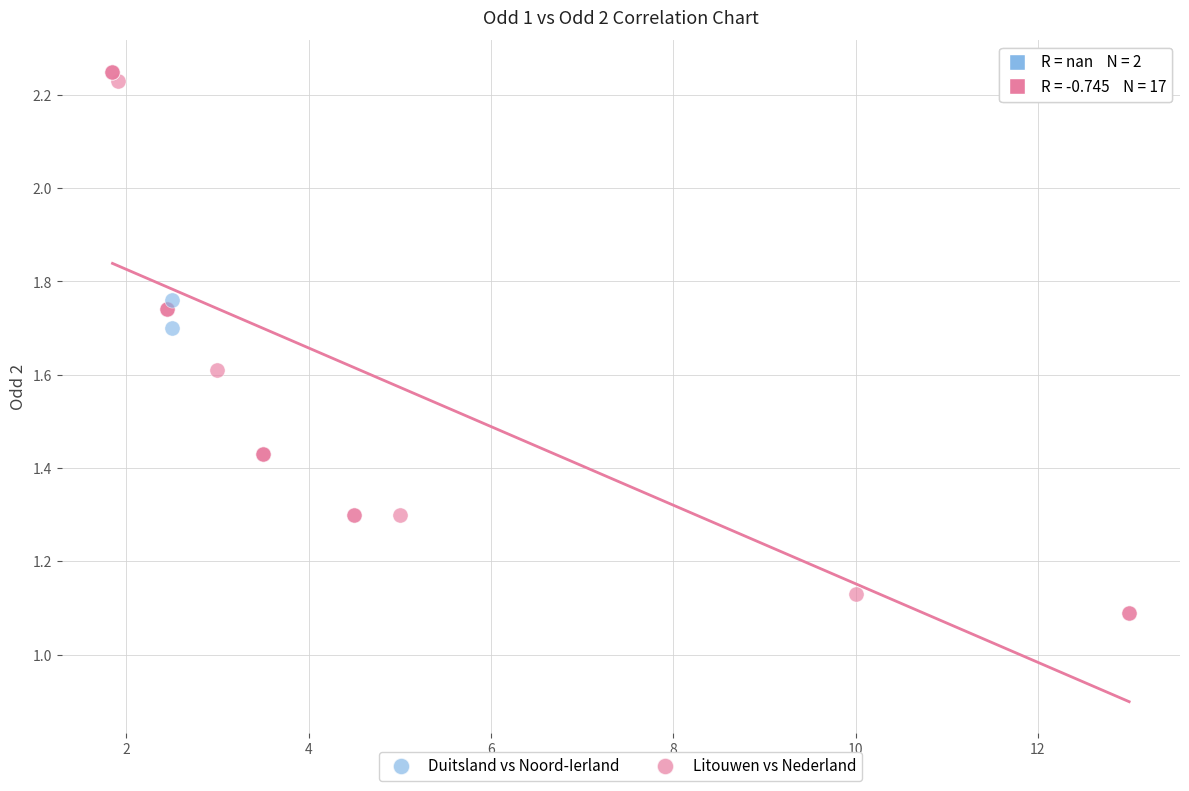

What are all the series names shown in the legend?

Duitsland vs Noord-Ierland, Litouwen vs Nederland